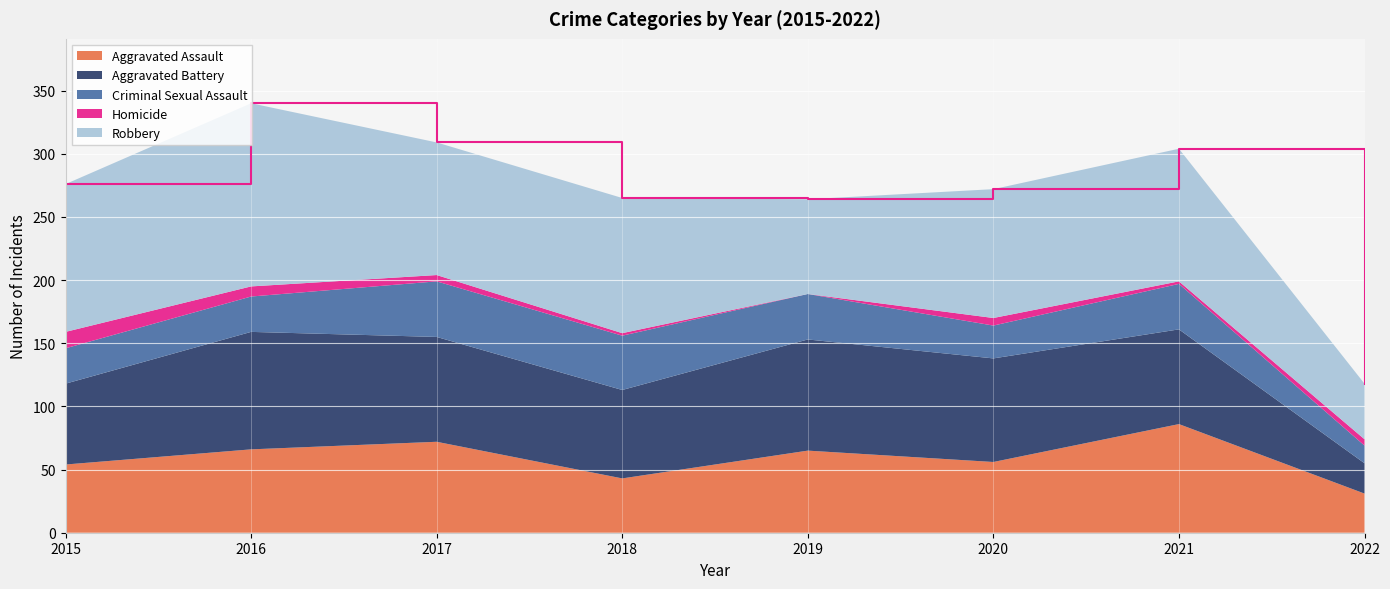

How many interior local peaks does the Robbery series have?

3